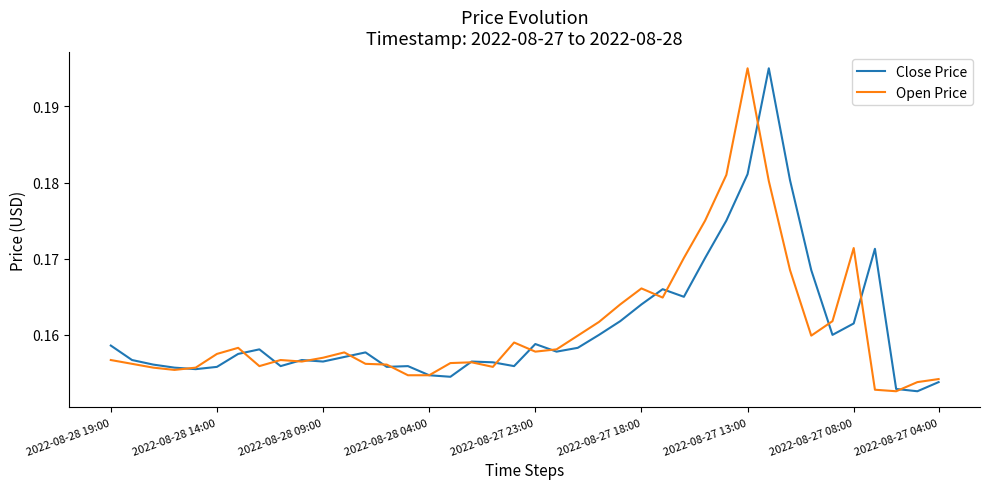

True or false: Open Price has more than 2 interior local peaks.

True